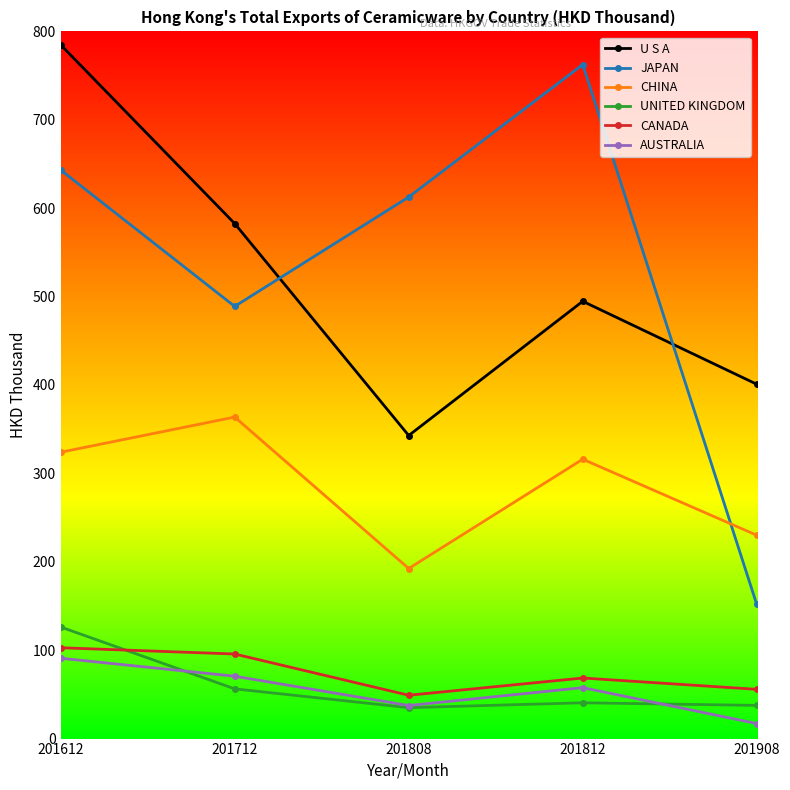

At which category is the sum across all series the highest?

201612